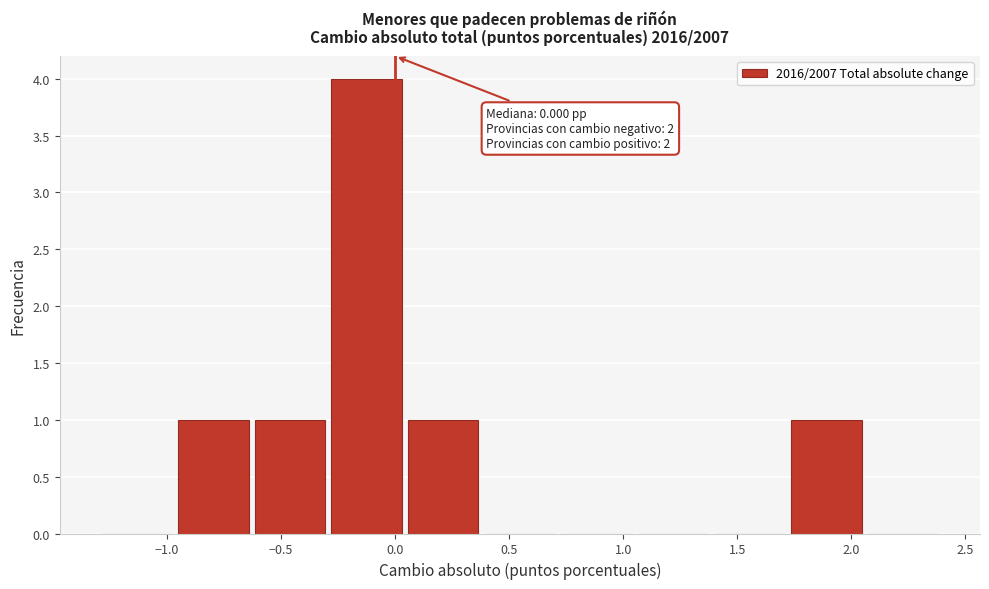

Which range on the x-axis has the tallest bar?

-0.30 to 0.05